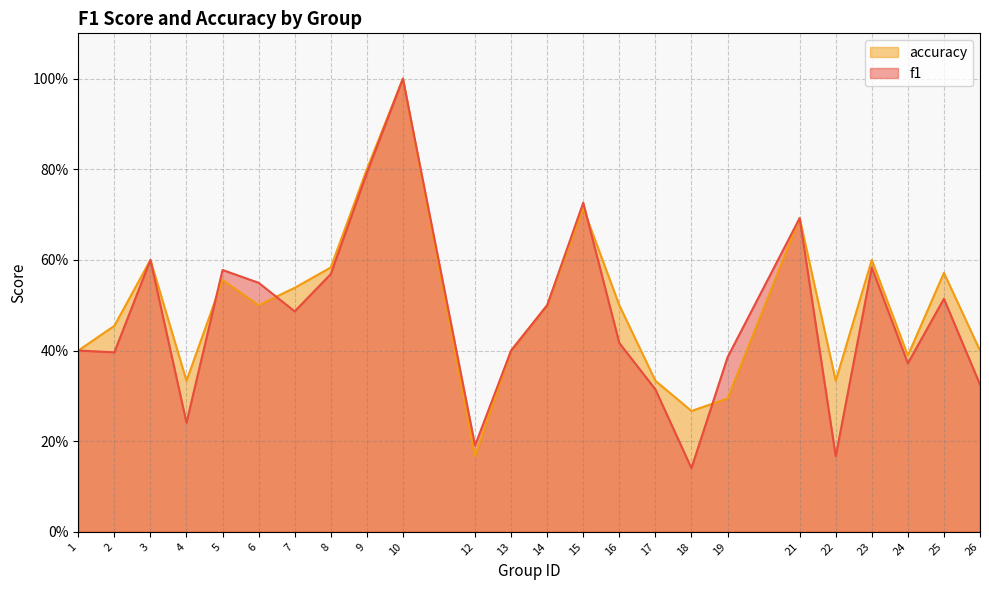

Rank the series by their maximum value, from highest to lowest.

f1, accuracy